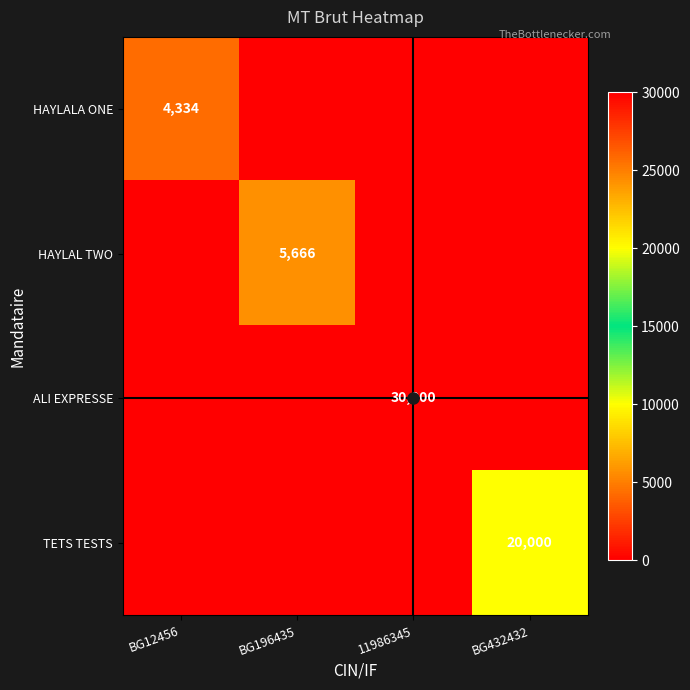

Which category has the highest value across all series?

11986345